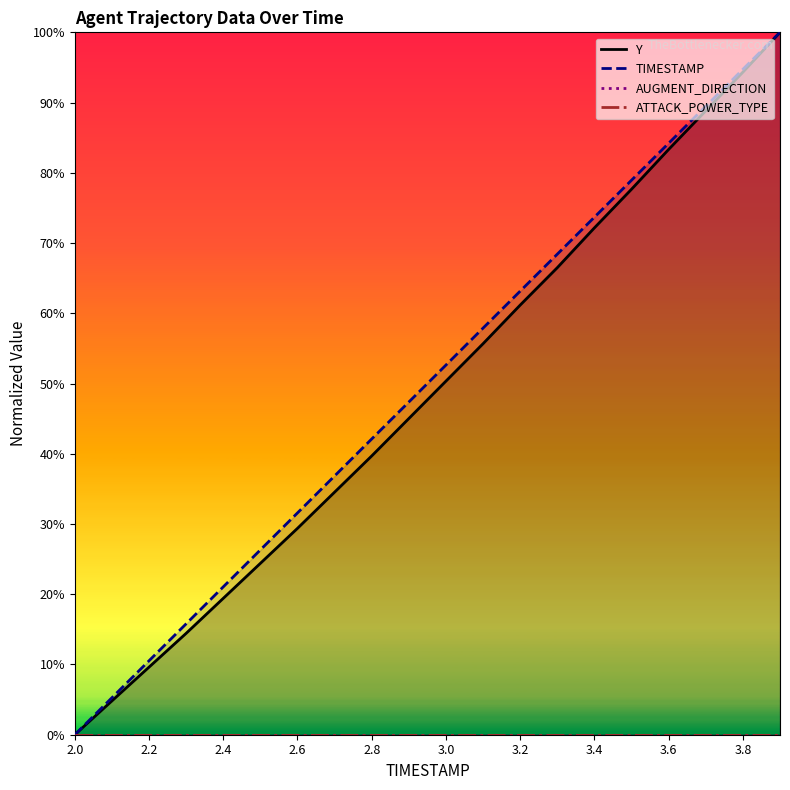

The TIMESTAMP series shows 72.6 at 3.0. True or false?

False